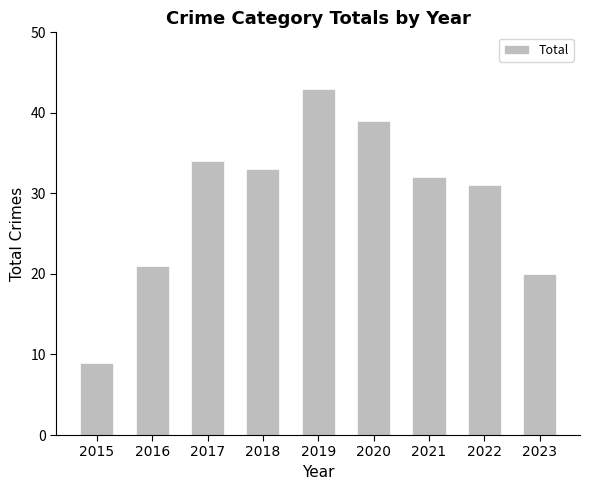

True or false: the data shows 43 at 2019.

True